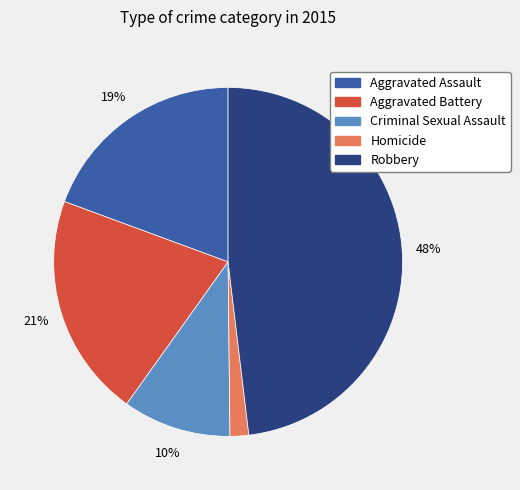

Count the number of slices in the pie.

5